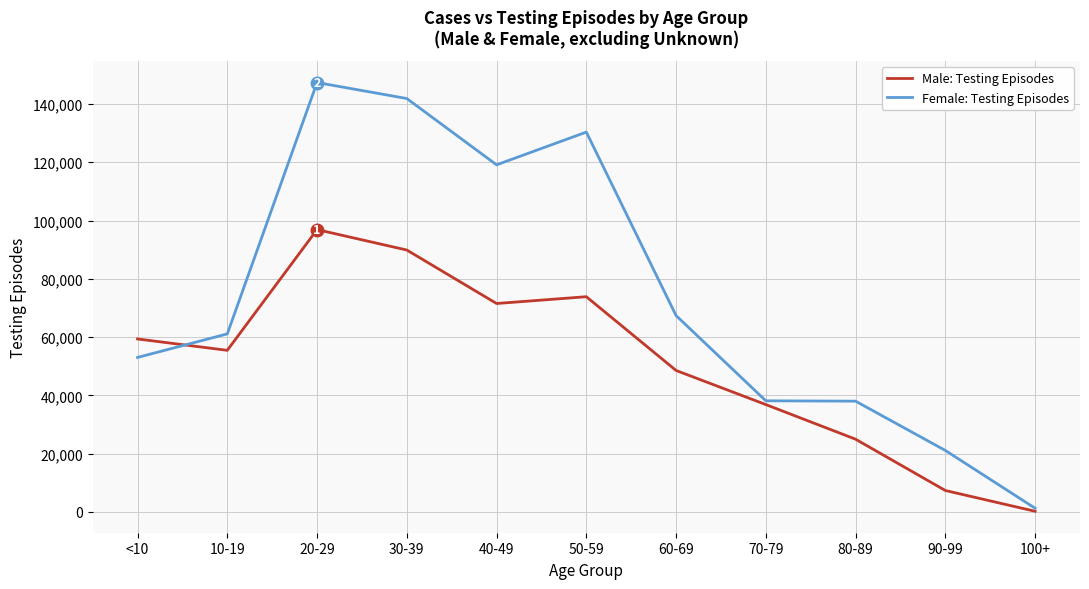

At which label is Male: Testing Episodes closest to 48549?

60-69